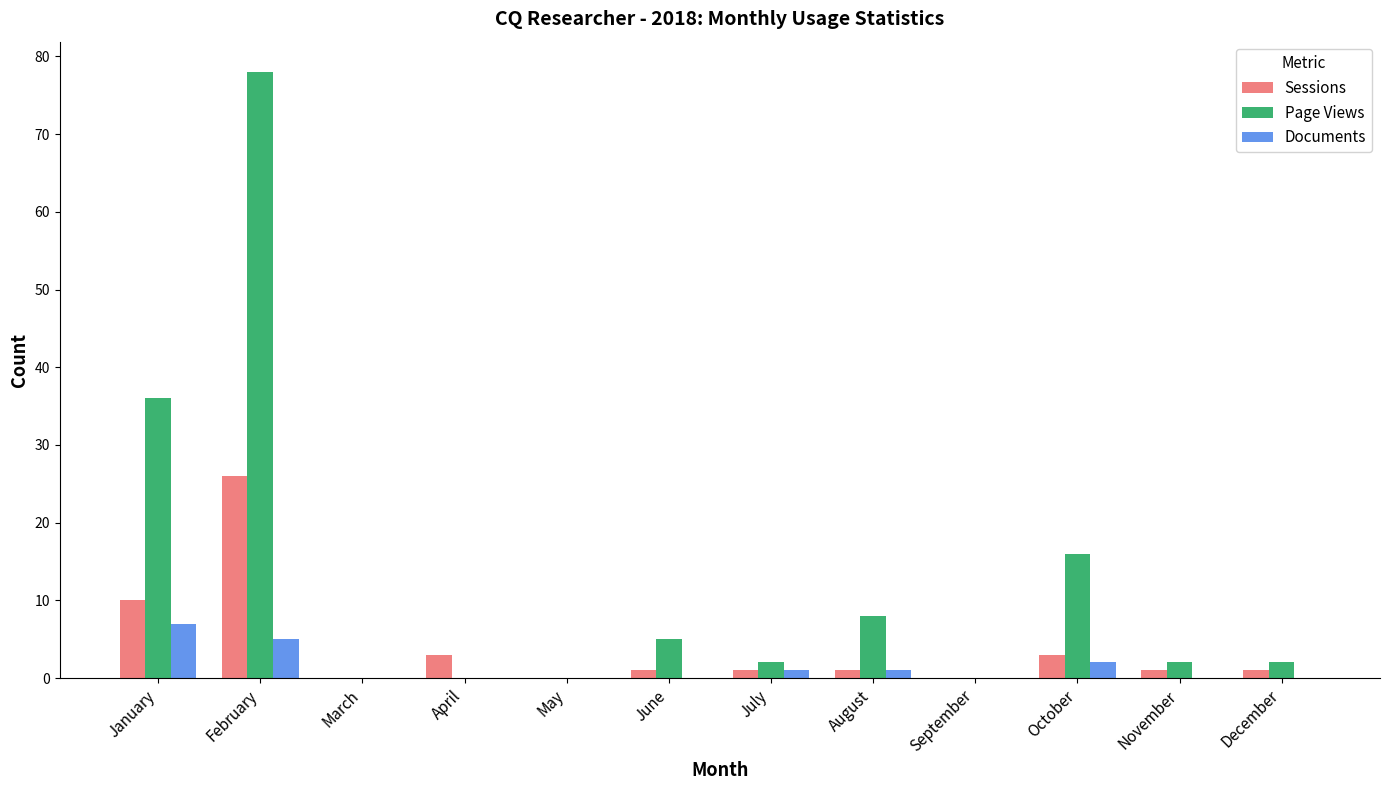

Which category has the highest value in the Page Views series?

February